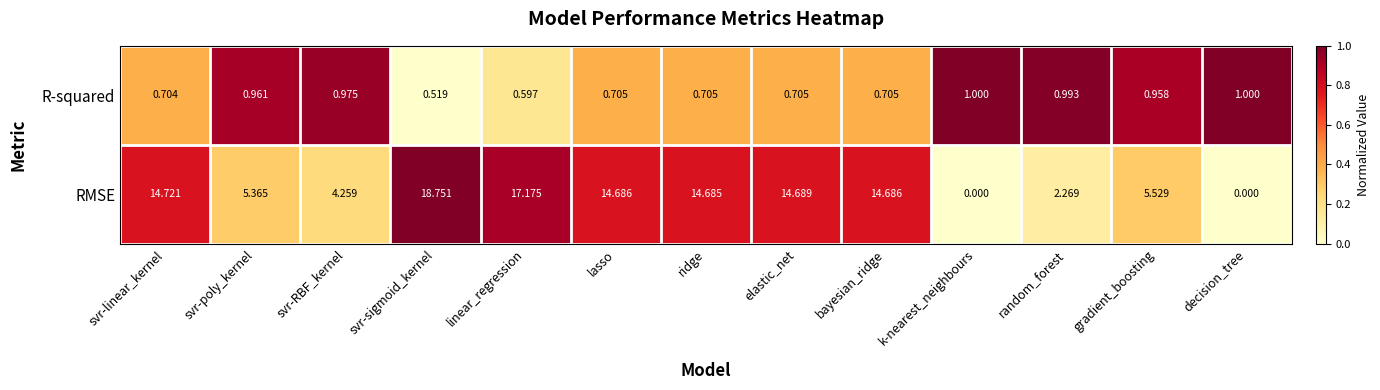

At which label does R-squared reach its minimum?

svr-sigmoid_kernel